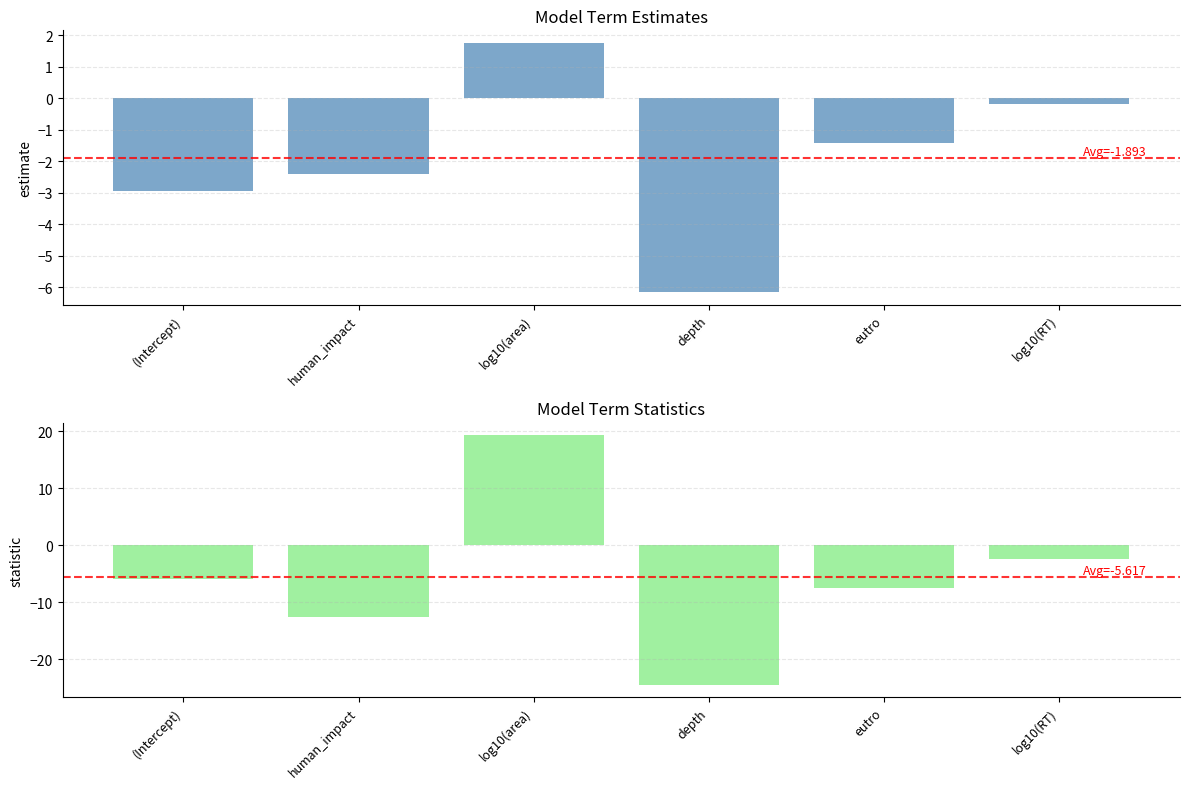

At which category is the sum across all series the highest?

log10(area)